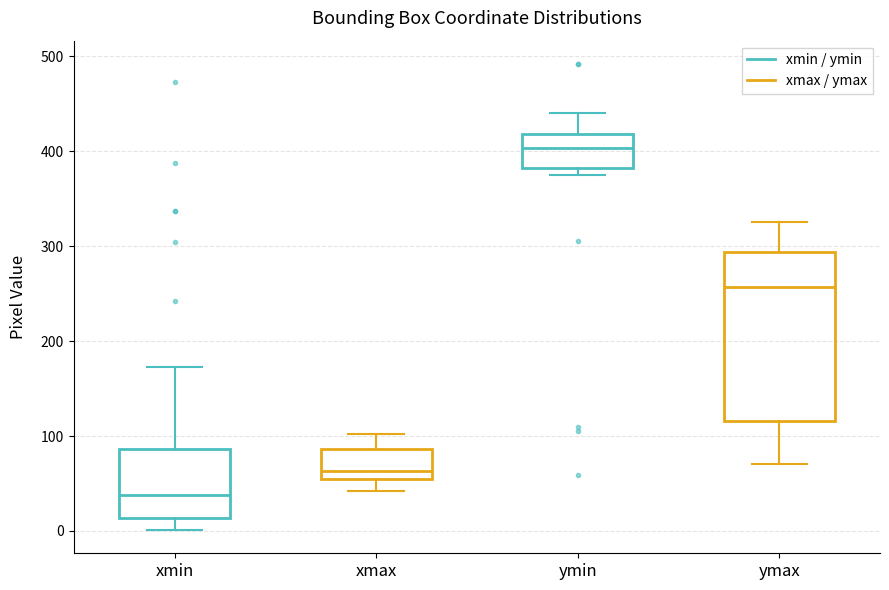

Reading left to right, read every box against the y-axis: the position of its median line, the range the box covers, and the ends of its whiskers. The values are not printed on the chart, so give them approximately, as read against the axis.

xmin: median 40, box 10 to 90, whiskers 0 to 170
xmax: median 60 (just above the box's lower edge), box 60 to 90, whiskers 40 to 100
ymin: median 400, box 380 to 420, whiskers 380 (just below the box's lower edge) to 440
ymax: median 260, box 120 to 290, whiskers 70 to 330